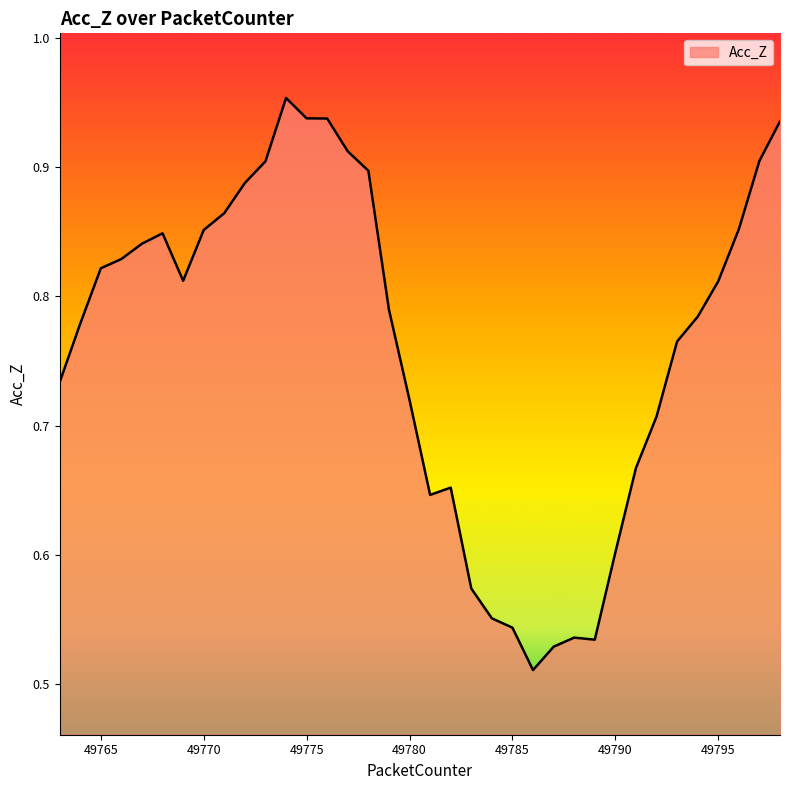

What is the difference between the maximum and minimum values?

0.4